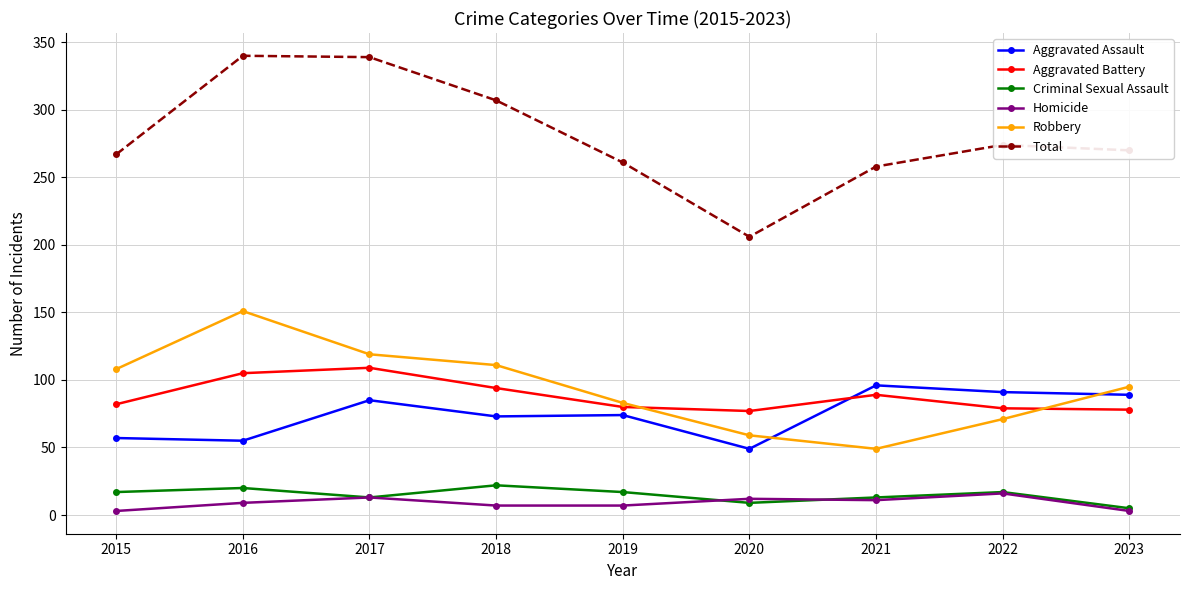

List the series in order of their peak value, highest first.

Total, Robbery, Aggravated Battery, Aggravated Assault, Criminal Sexual Assault, Homicide